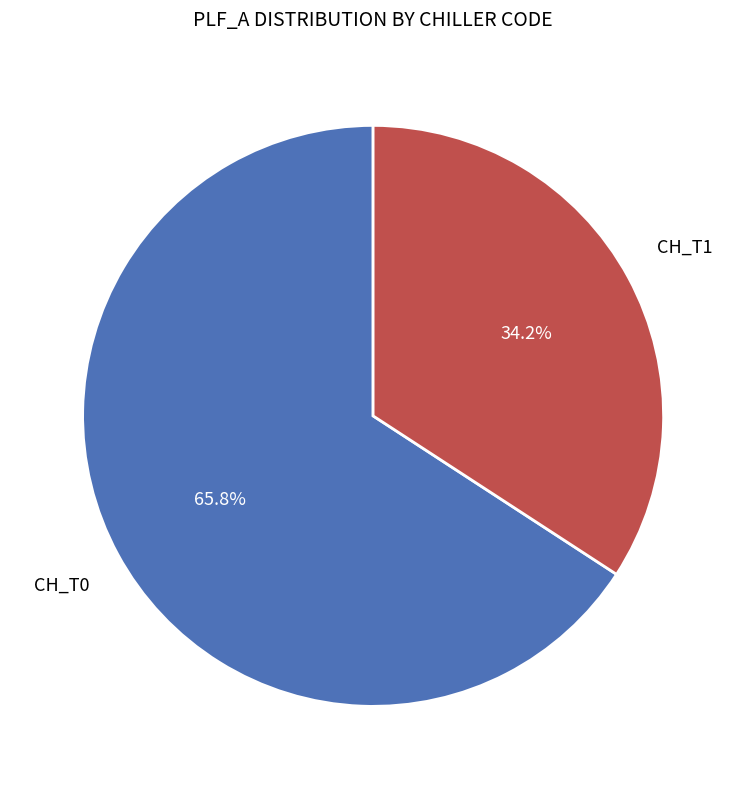

Does any single category account for the majority?

Yes